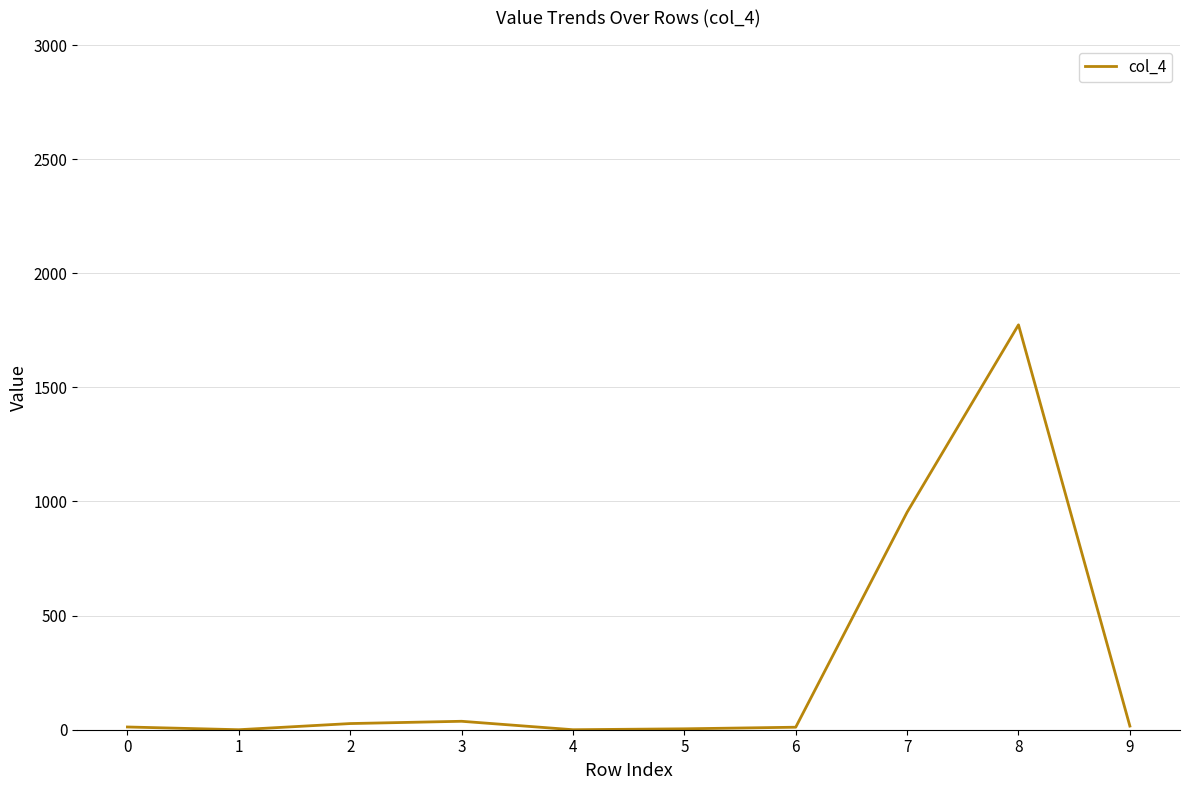

What is the maximum value shown in the chart?

1774